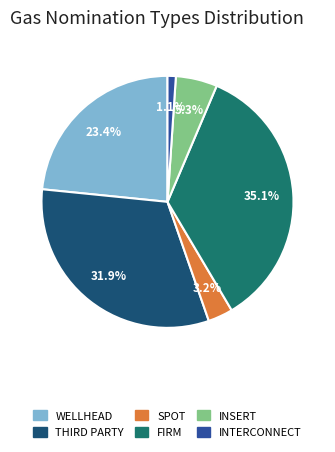

Which slice is the smallest?

INTERCONNECT